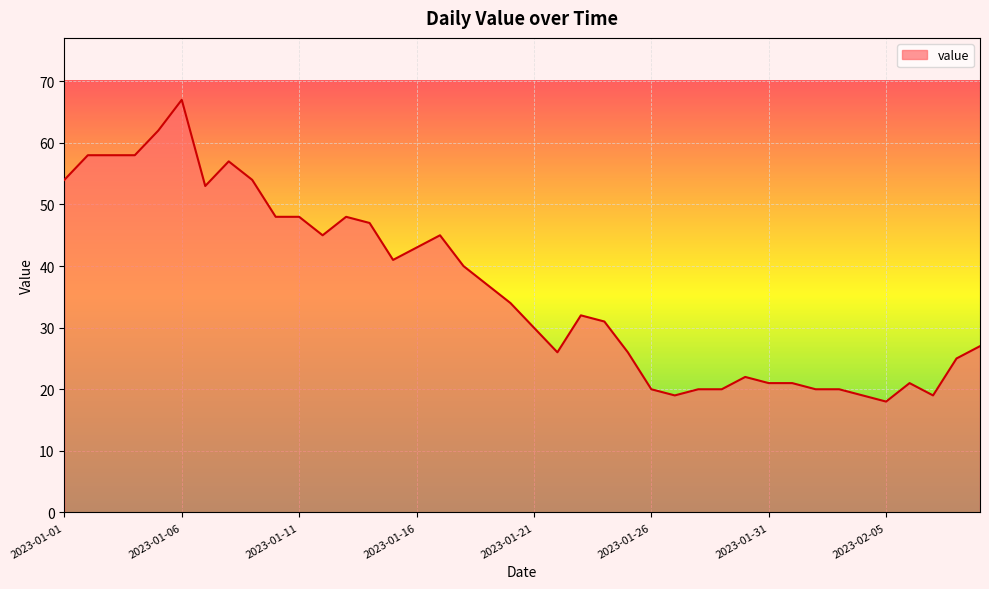

What is the smallest value displayed?

18